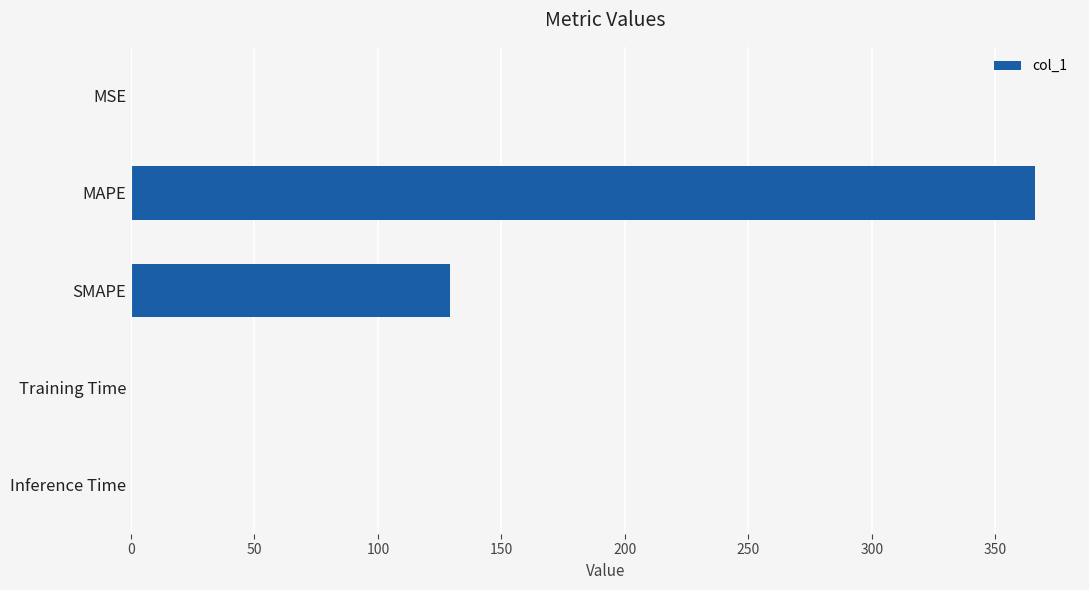

Which category has the highest value across all series?

MAPE